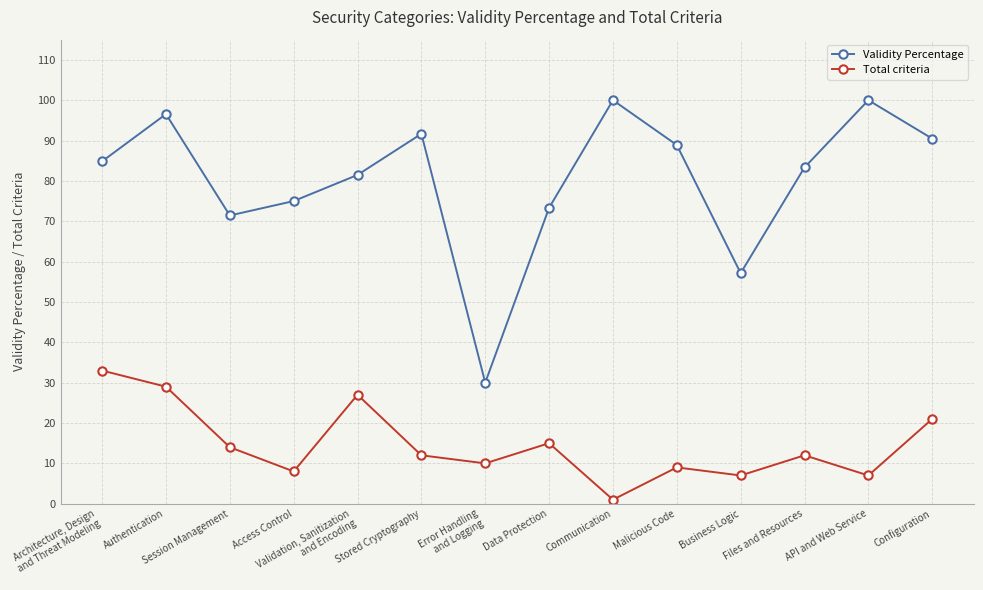

At how many categories does at least one series exceed 47?

13